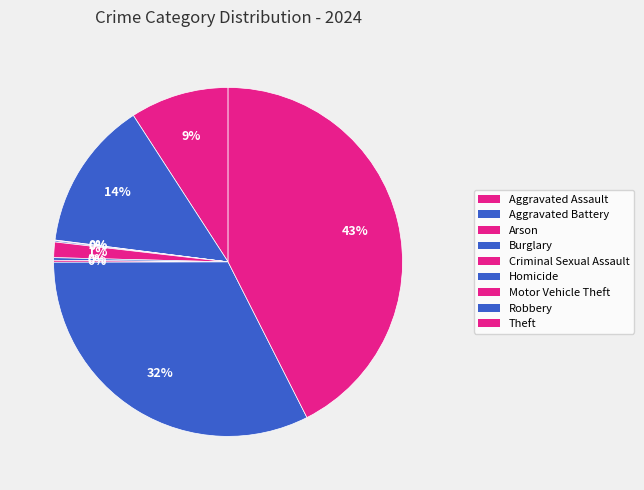

Which category has the biggest portion of the pie?

Theft